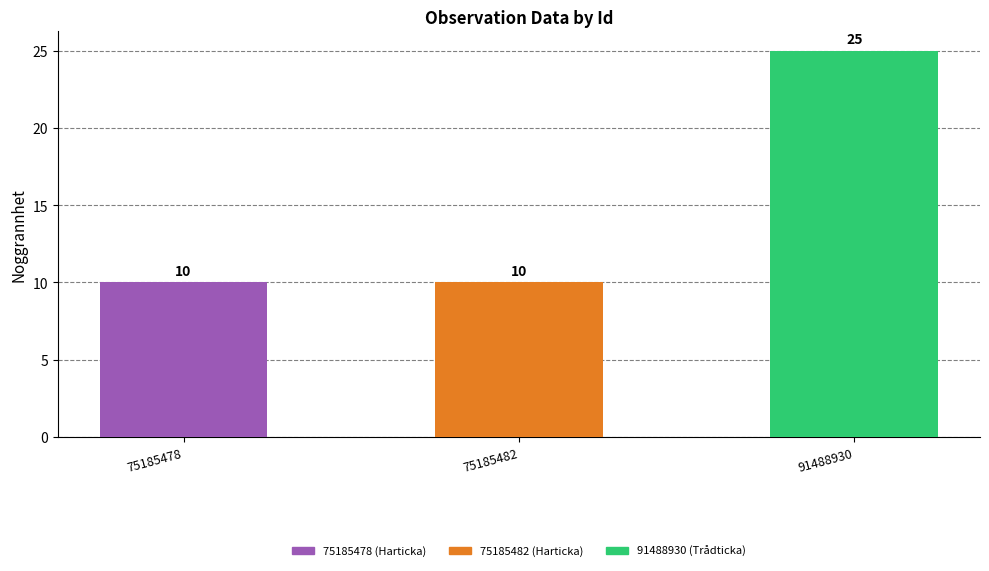

Which category has the highest value across all series?

91488930